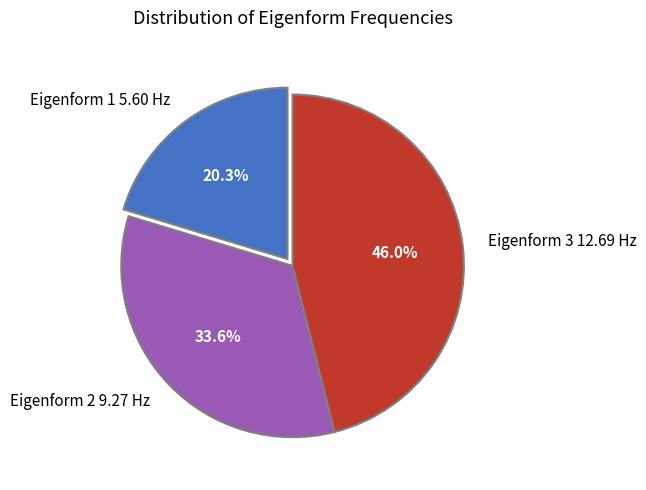

Between Eigenform 3 12.69 Hz and Eigenform 1 5.60 Hz, which is larger?

Eigenform 3 12.69 Hz